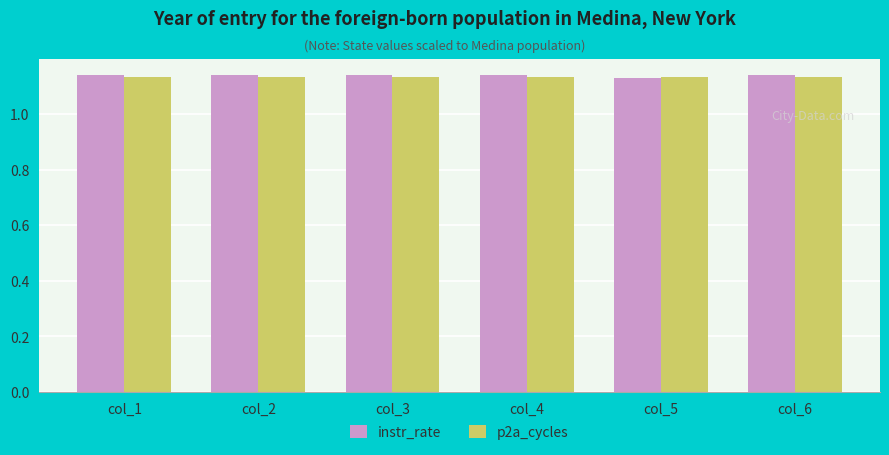

What is the total value across all series at col_3?

2.3